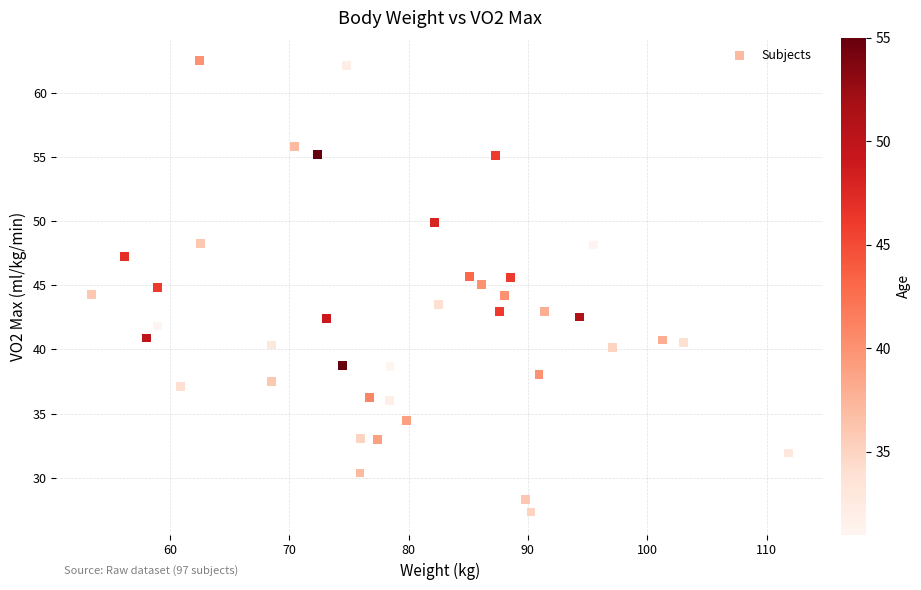

What is the range of X values (max minus min)?

58.4